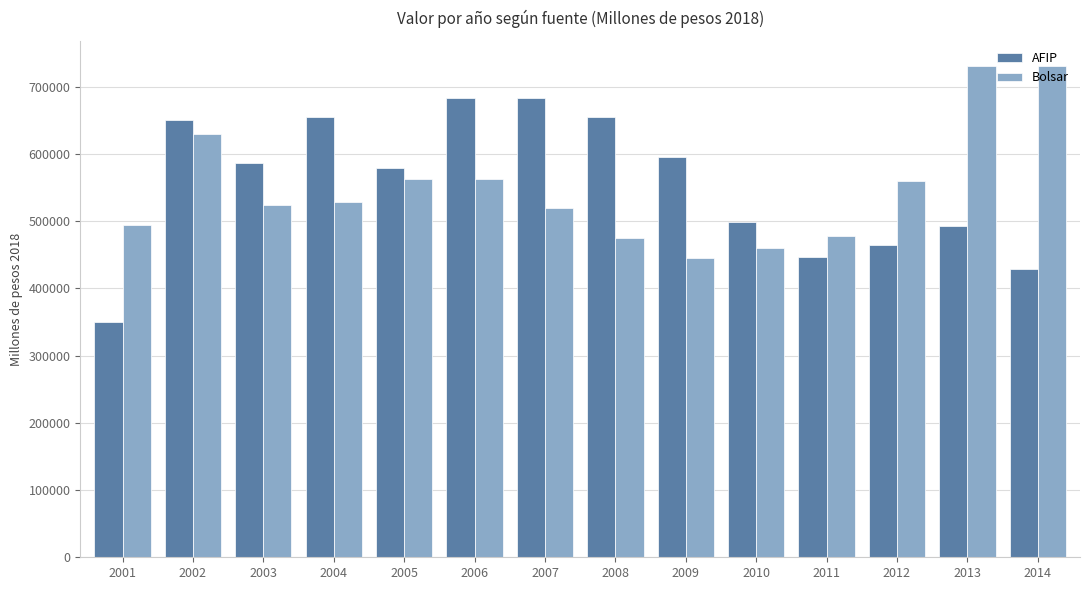

At which category is the sum across all series the highest?

2002